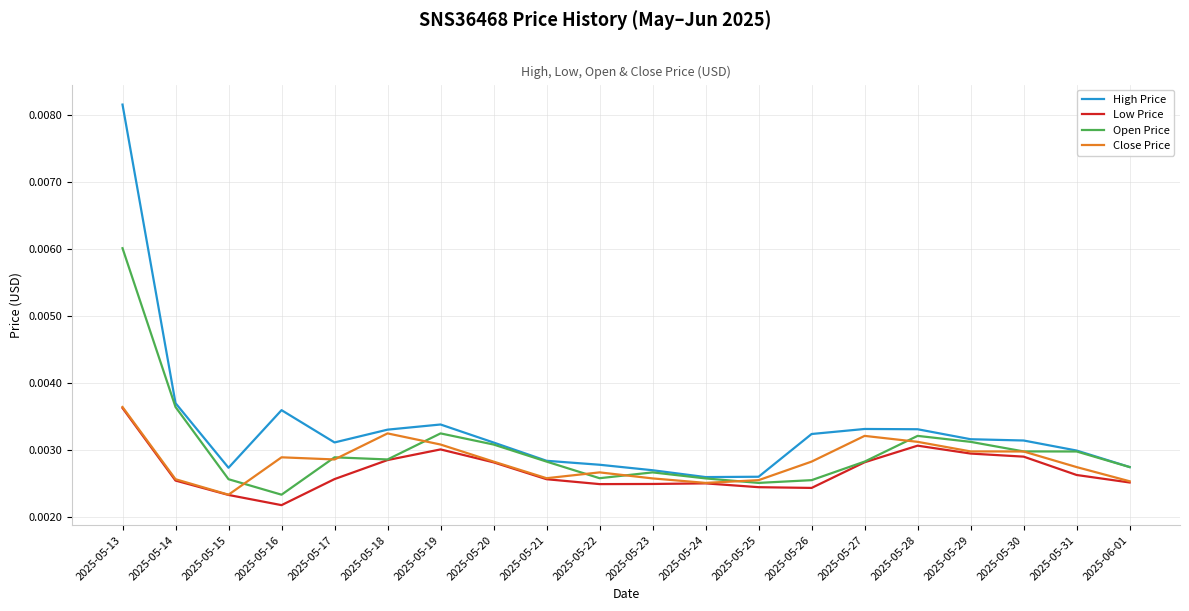

Is this an area chart (filled region under the line)?

No